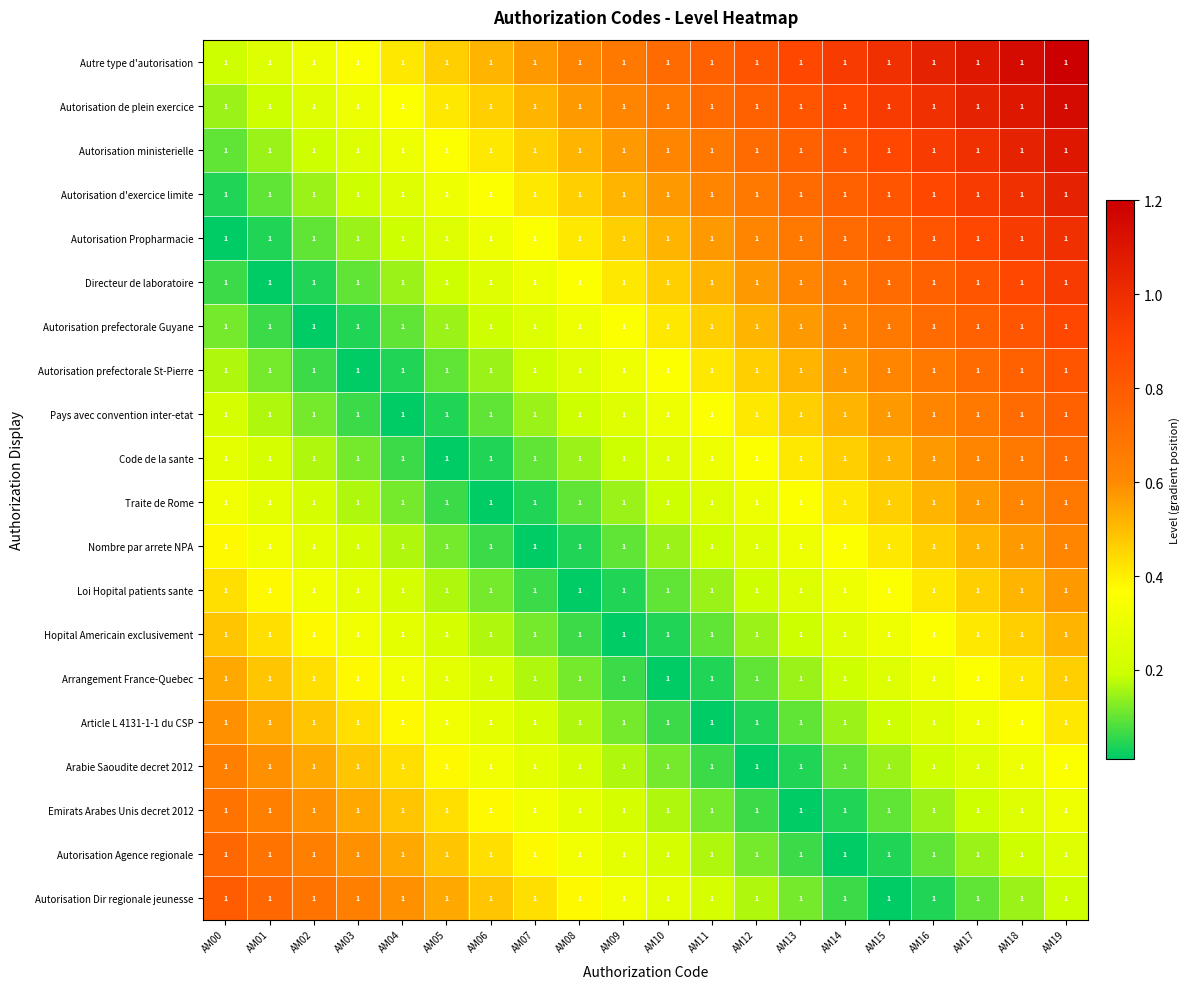

Is the value of Autorisation prefectorale Guyane at AM00 greater than the value of Autorisation d'exercice limite at AM12?

No